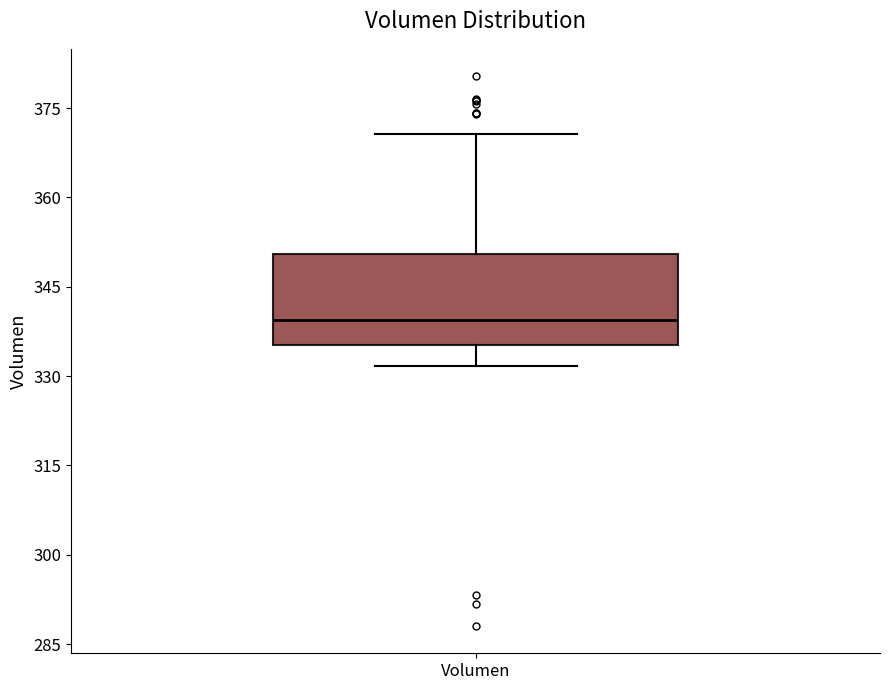

Transcribe this box plot: give where the median line is, the range the box spans, and where the two whiskers end, as read against the y-axis. The values are not printed on the chart, so give them approximately, as read against the axis.

median 340, box 336 to 350, whiskers 332 to 370